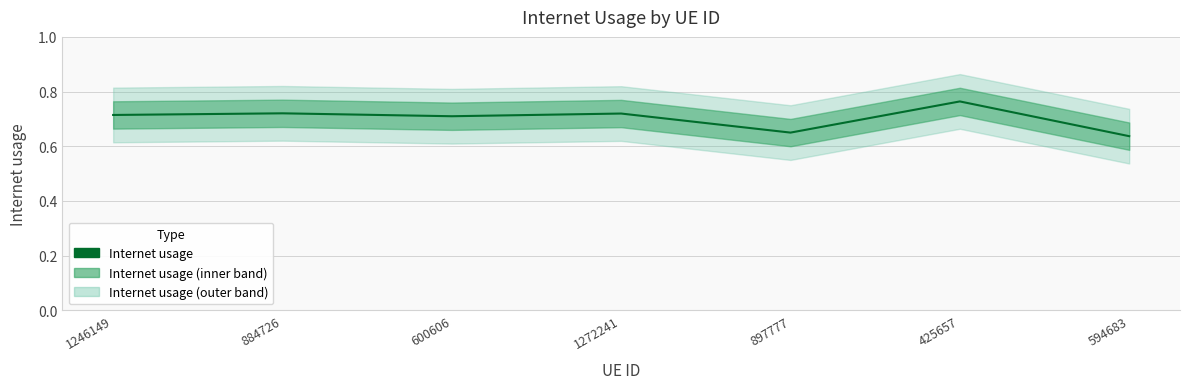

What is the minimum value shown in the chart?

0.6